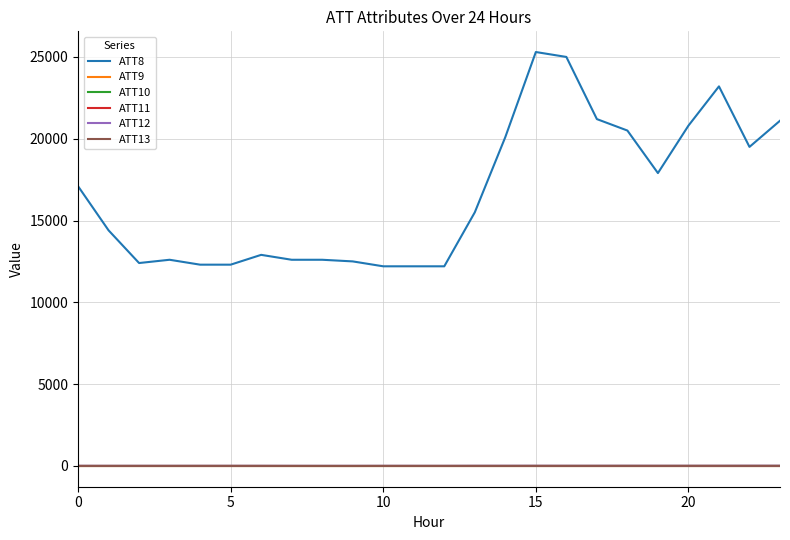

Is this an area chart (filled region under the line)?

No